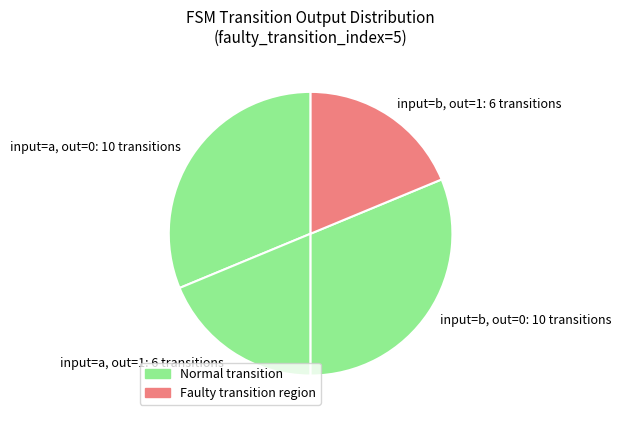

Is it true that input=b, out=0 is 38% of the pie?

False